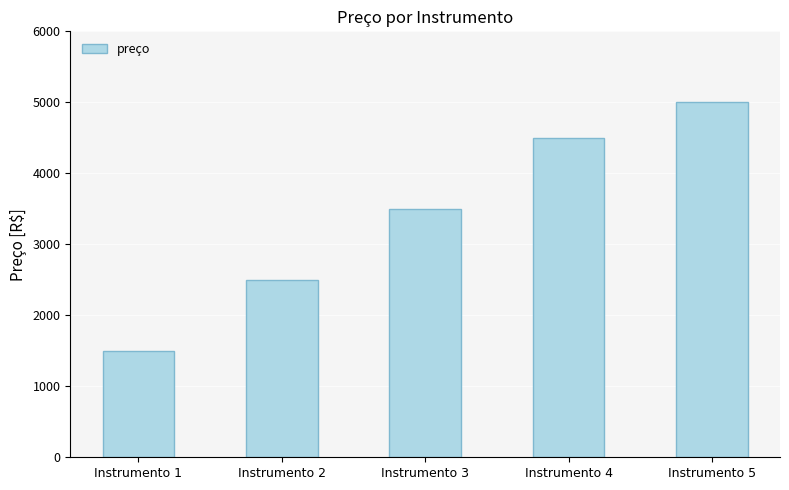

What is the difference between the maximum and minimum values?

3500